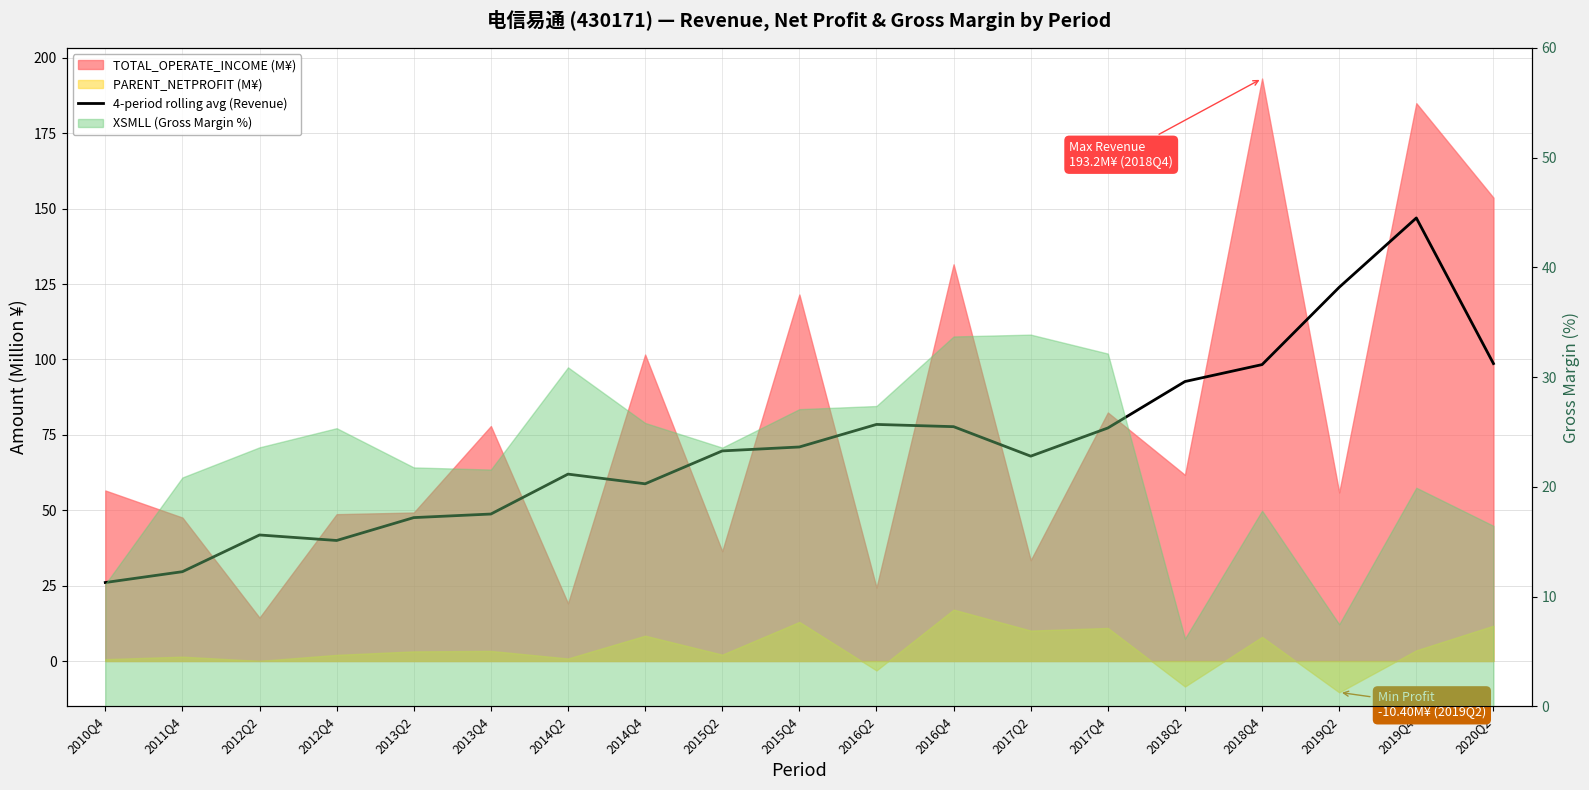

Which has a higher value, 2014Q2 or 2013Q2?

2014Q2